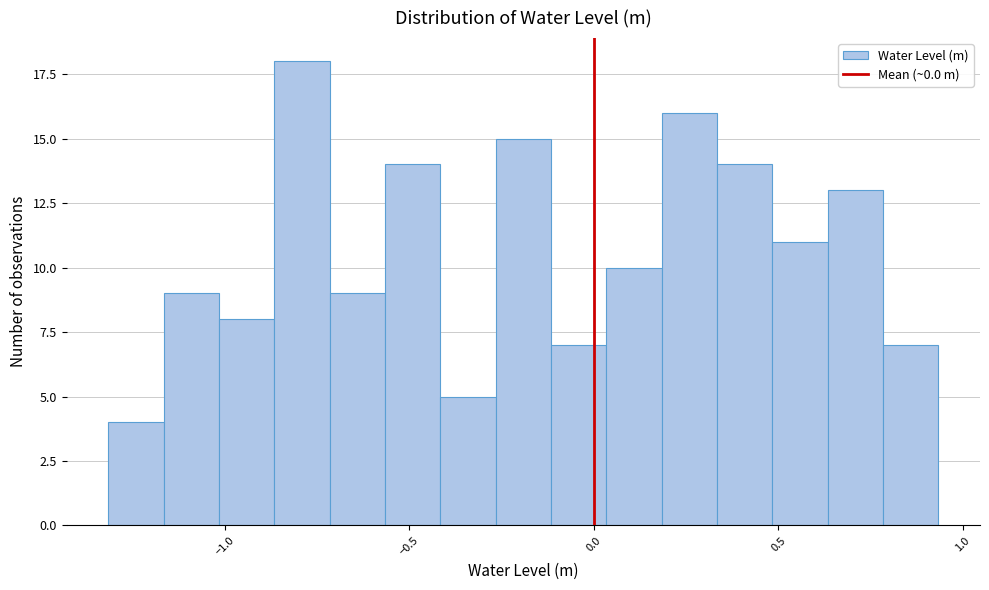

Around what value on the x-axis is the tallest bar? Give the approximate position of its centre, as read against the axis.

-0.80